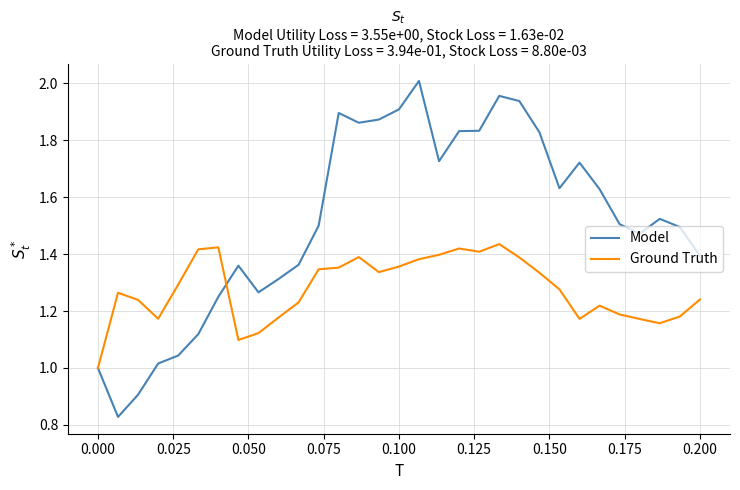

Rank the series by their maximum value, from lowest to highest.

Ground Truth, Model